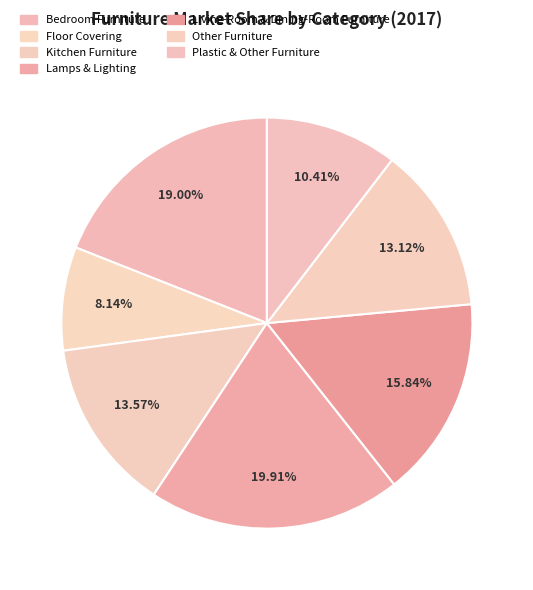

To the nearest percent, what percentage of the pie is Bedroom Furniture?

19%